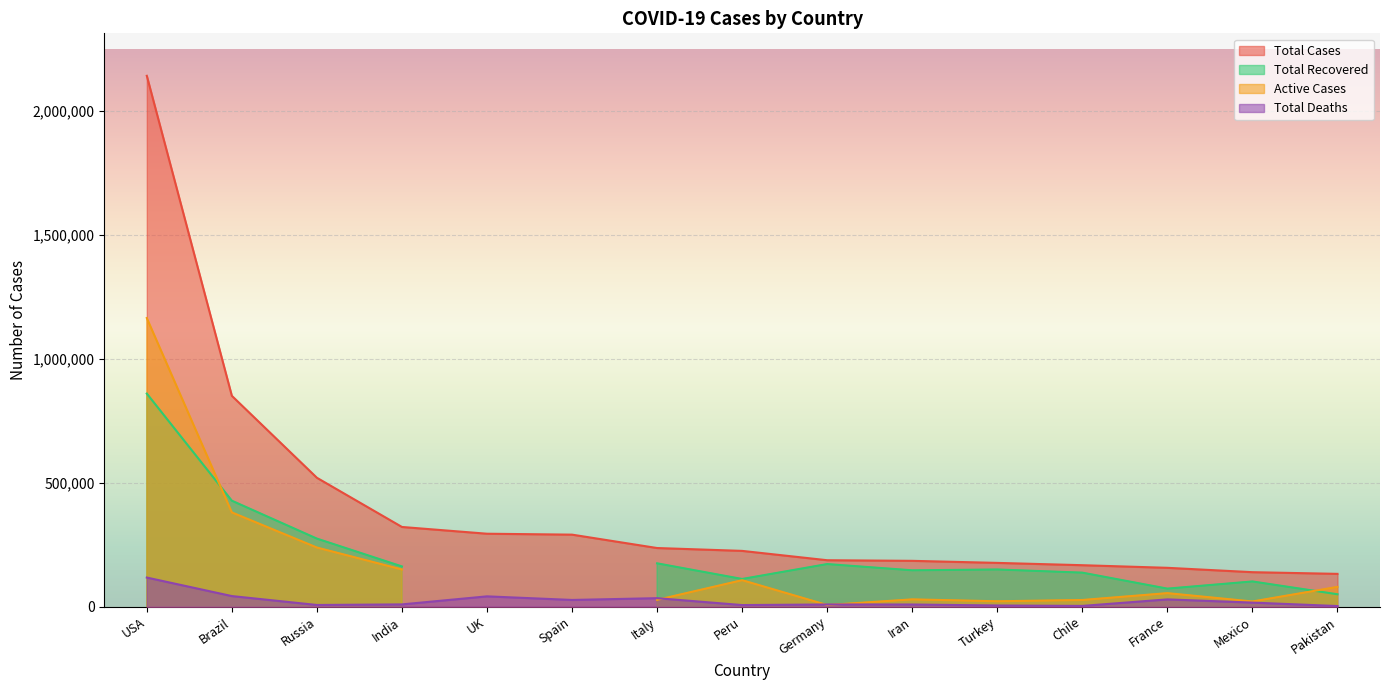

What is the highest value of the Total Deaths series?

117527